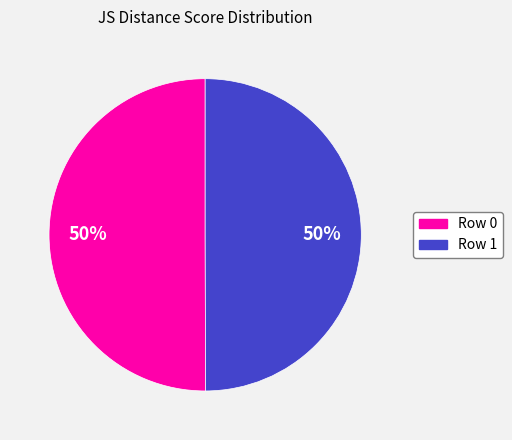

To the nearest percent, what percentage of the pie is Row 0?

50%